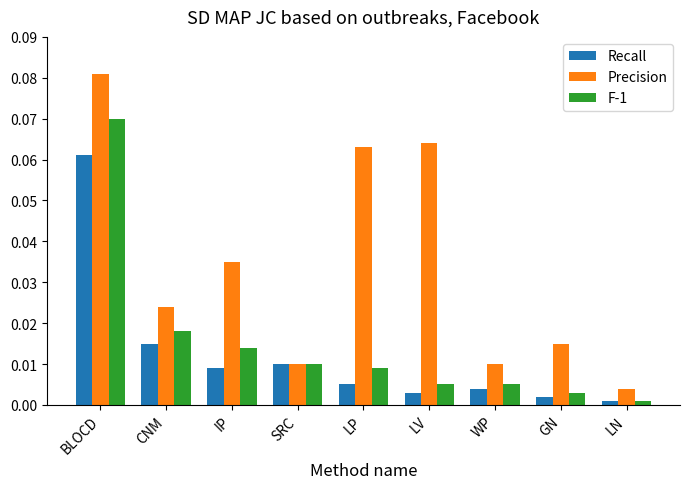

How many groups of bars are there?

9